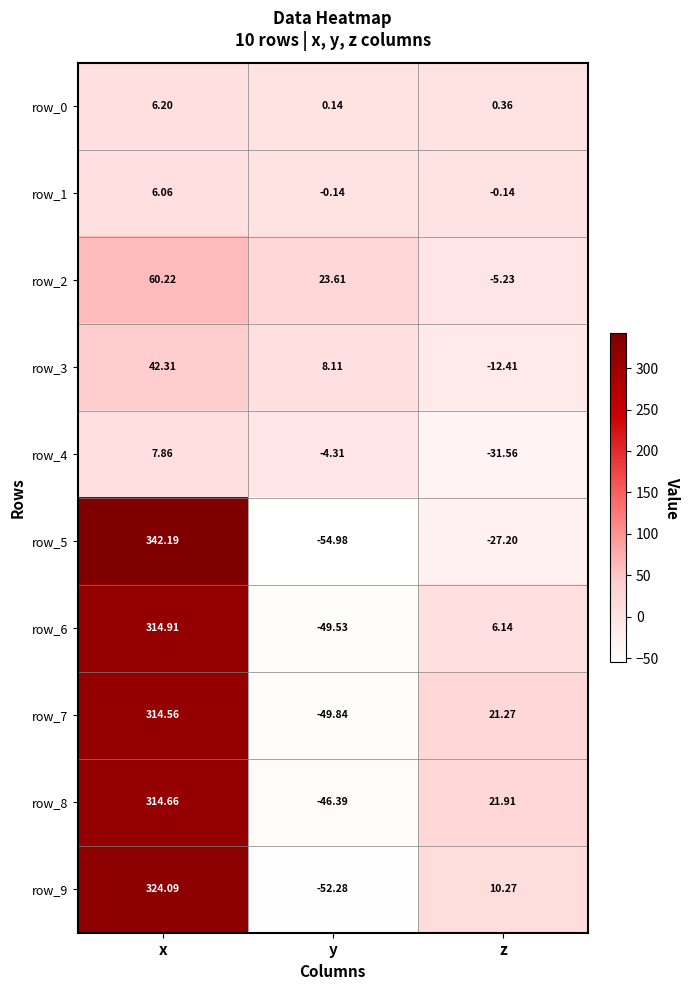

Which series changed the most between y and z?

row_7